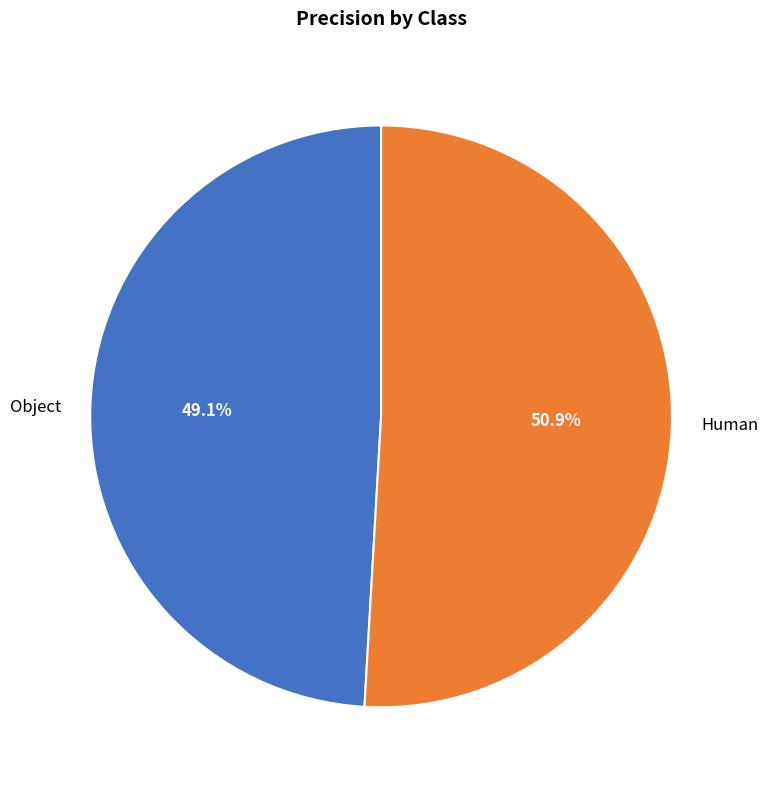

True or false: Human accounts for 51% of the total.

True